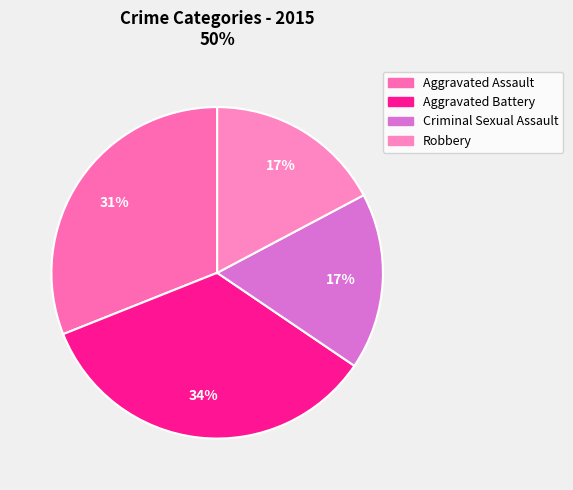

What is the smallest slice in the pie chart?

Criminal Sexual Assault